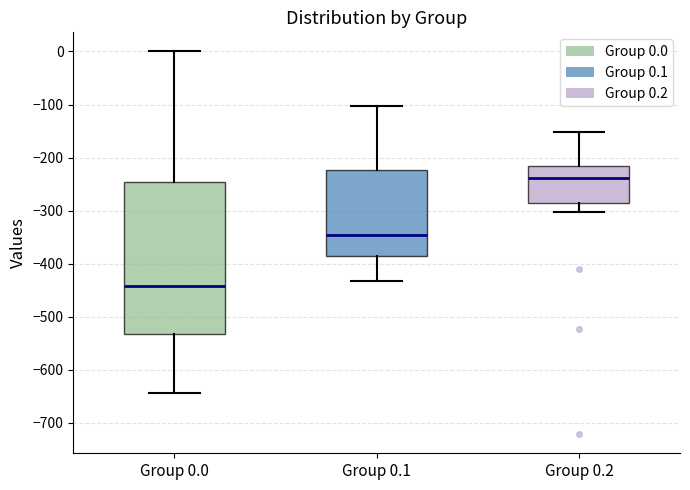

Where does the upper whisker of the box for Group 0.2 end on the y-axis? The values are not printed on the chart, so give them approximately, as read against the axis.

-150